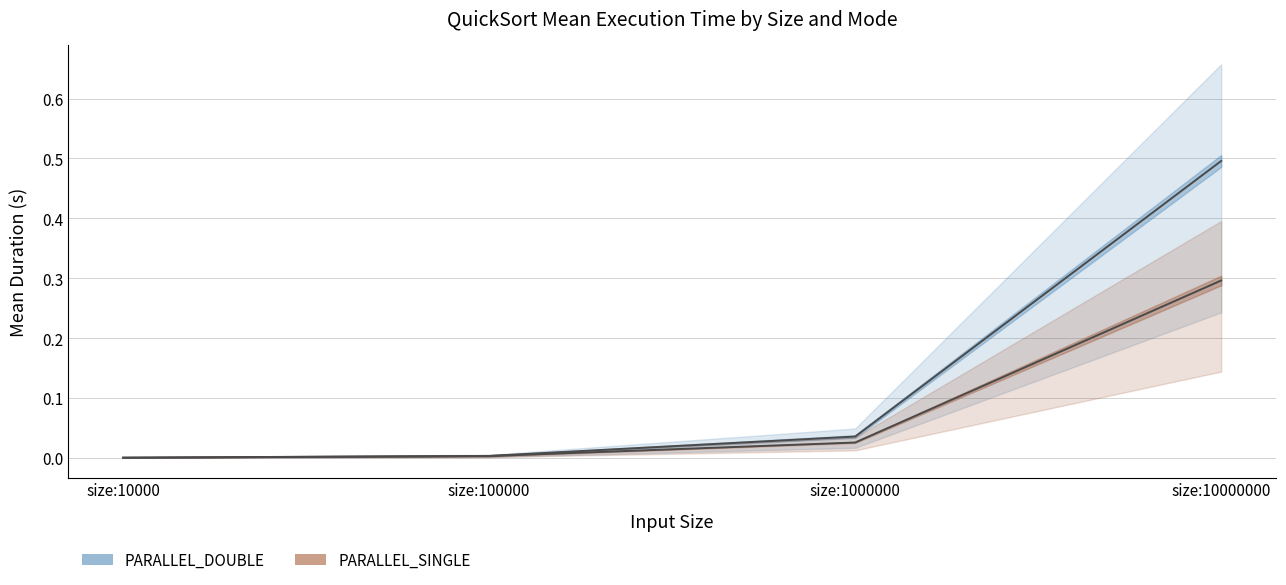

True or false: PARALLEL_SINGLE_mean and PARALLEL_DOUBLE_mean cross at least once.

False